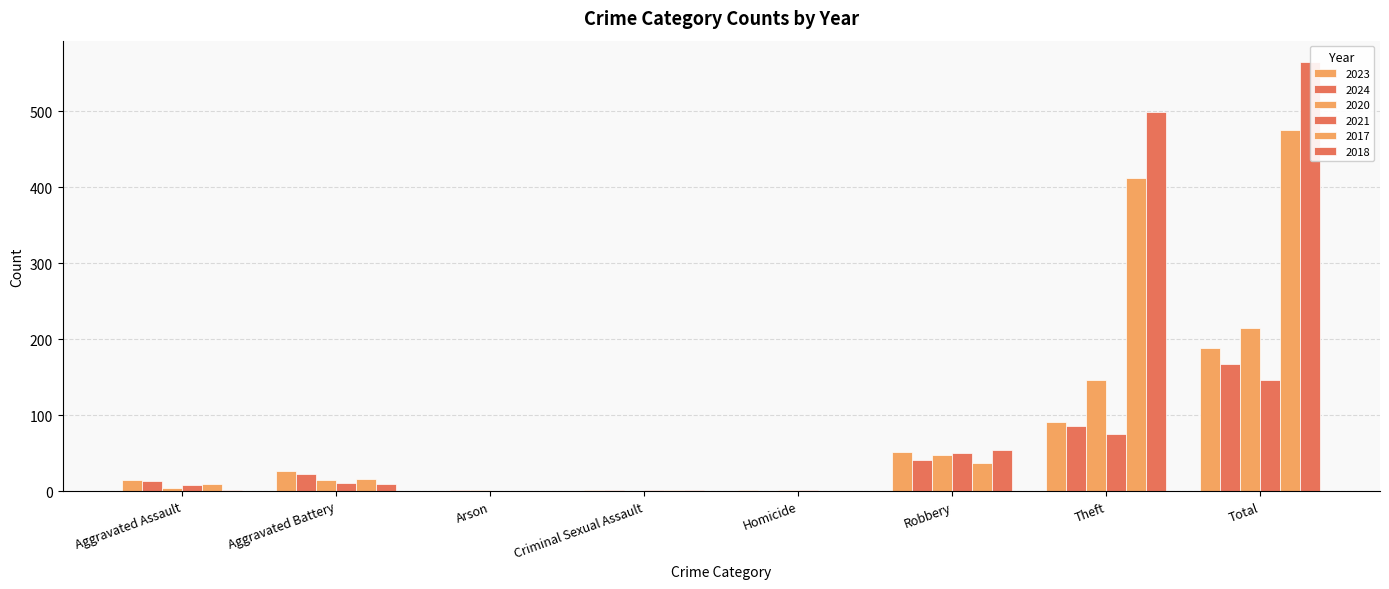

What is the approximate value of 2023 at Aggravated Battery?

26